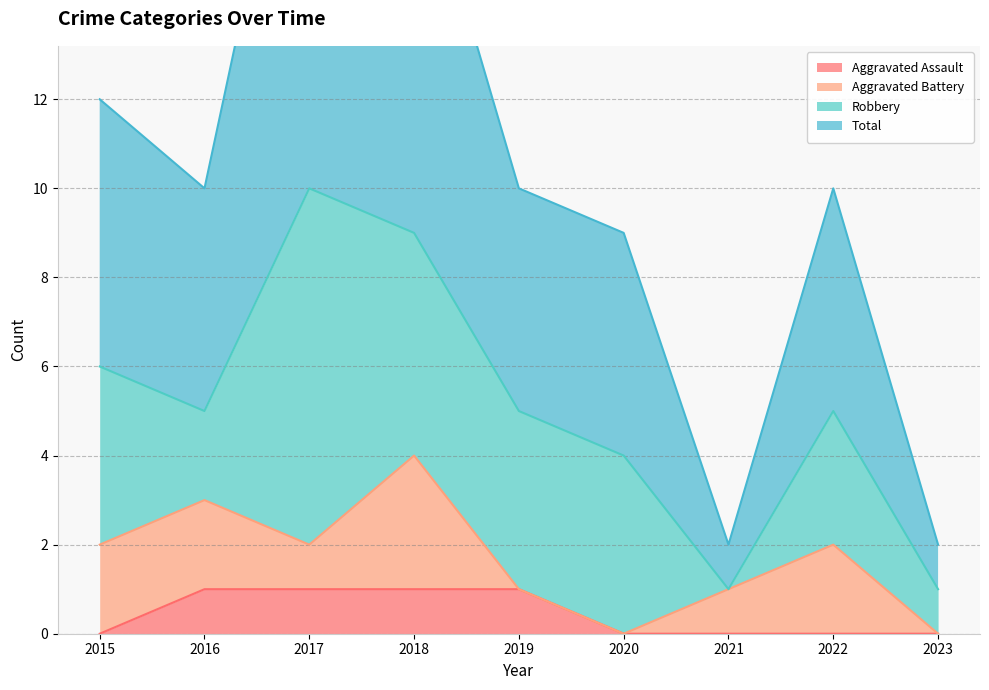

True or false: Total and Aggravated Assault intersect in this chart.

False